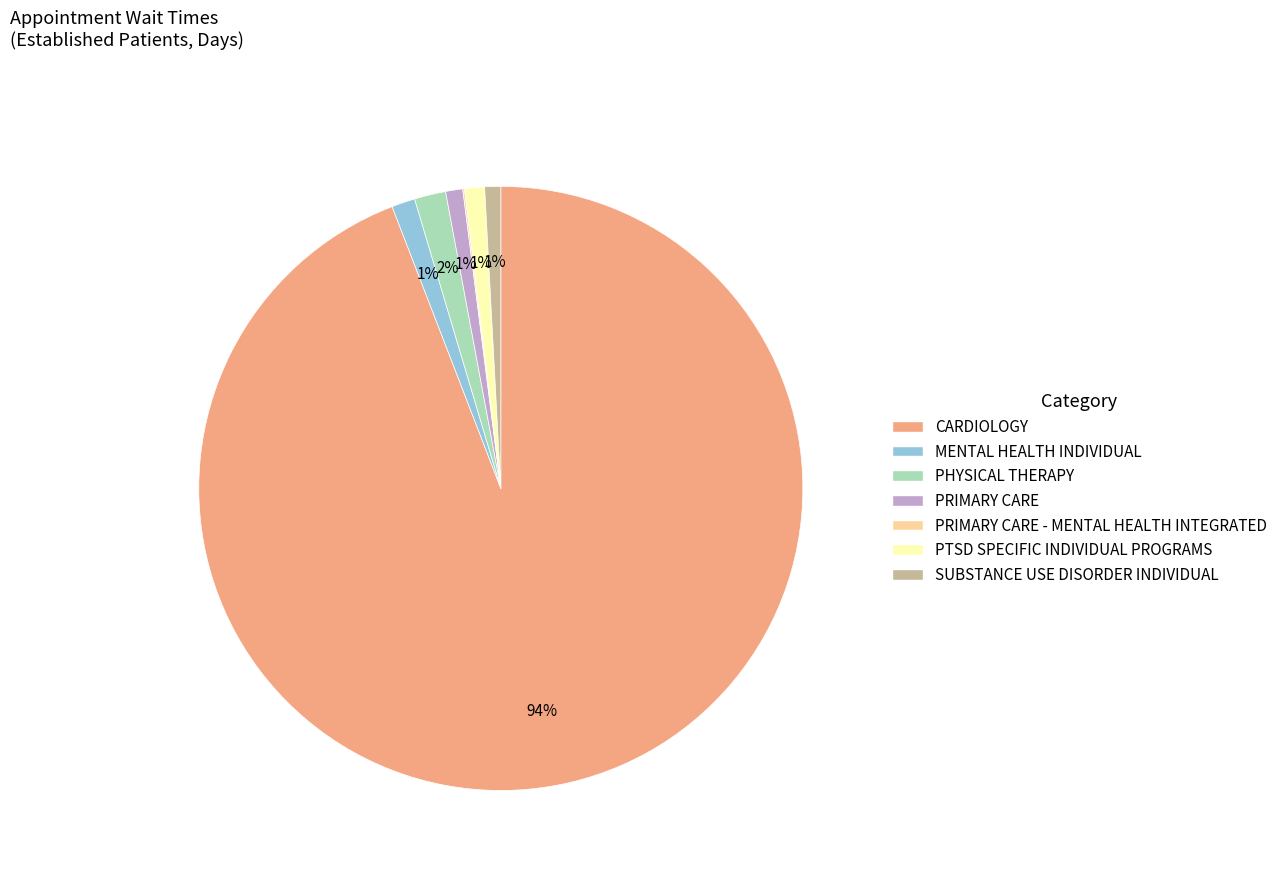

True or false: MENTAL HEALTH INDIVIDUAL accounts for 13% of the total.

False